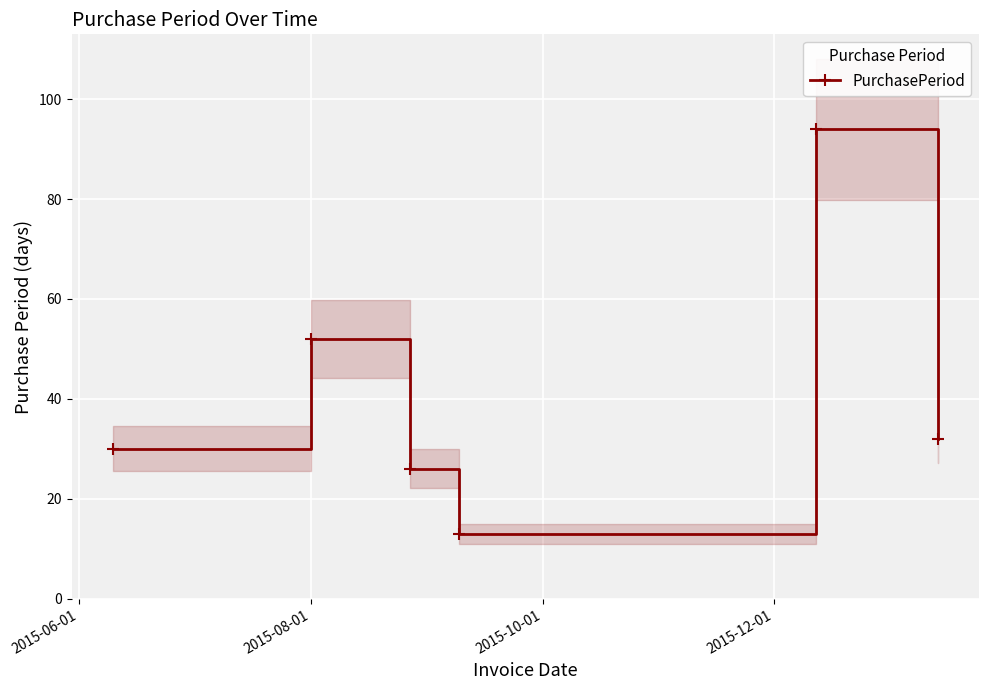

What is the highest value of the PurchasePeriod series?

94